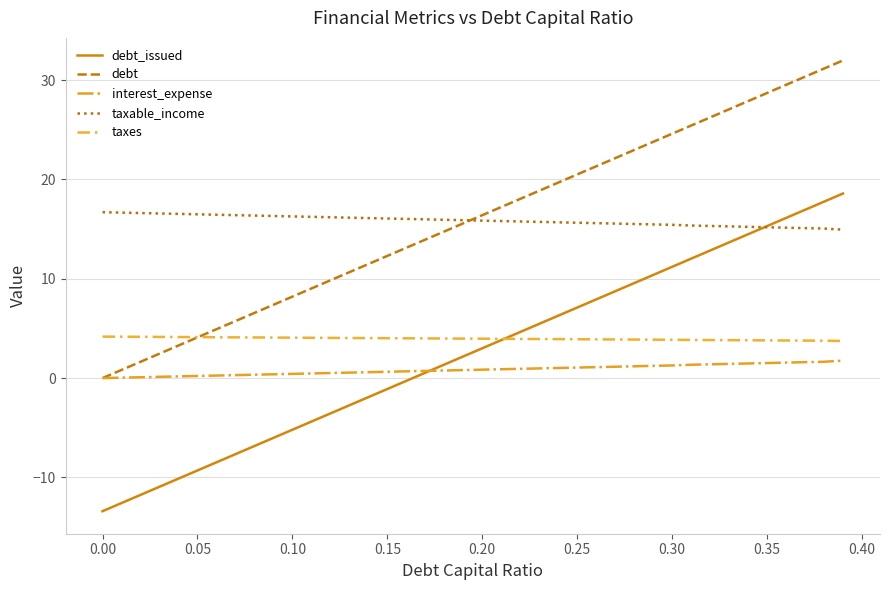

What is the greatest value displayed?

32.0